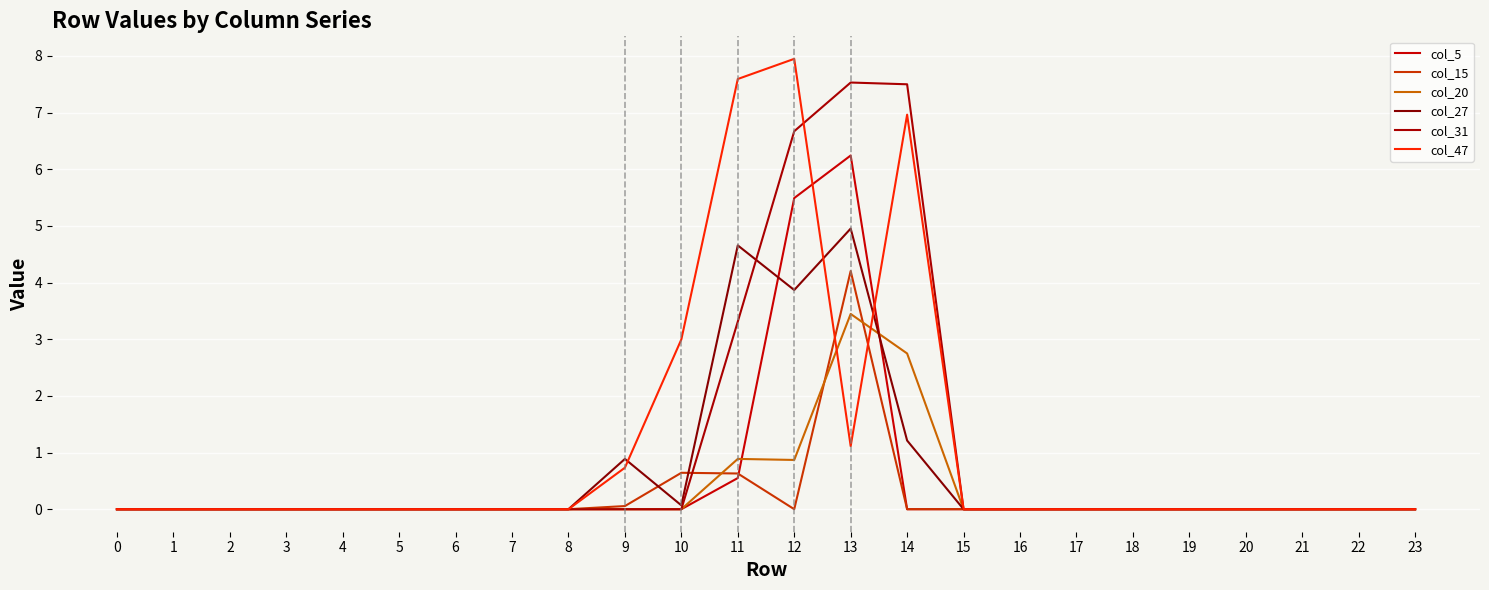

What is the sum of the col_31 values at 14 and 9?

7.5